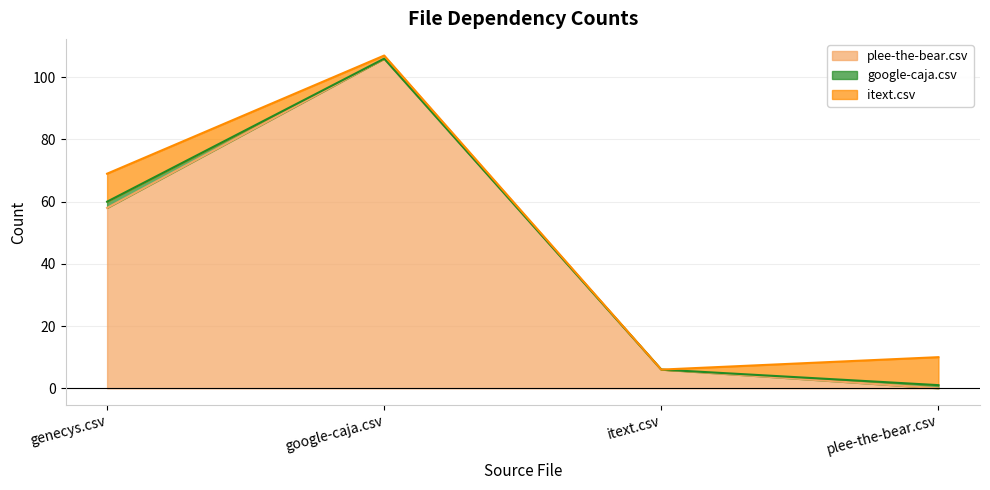

The value of google-caja.csv at google-caja.csv is -1. True or false?

False